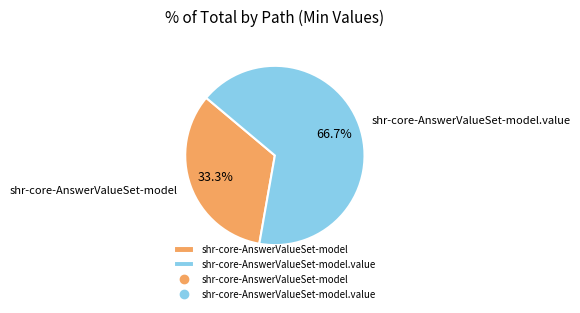

To the nearest percent, what percentage of the pie is shr-core-AnswerValueSet-model.value?

67%